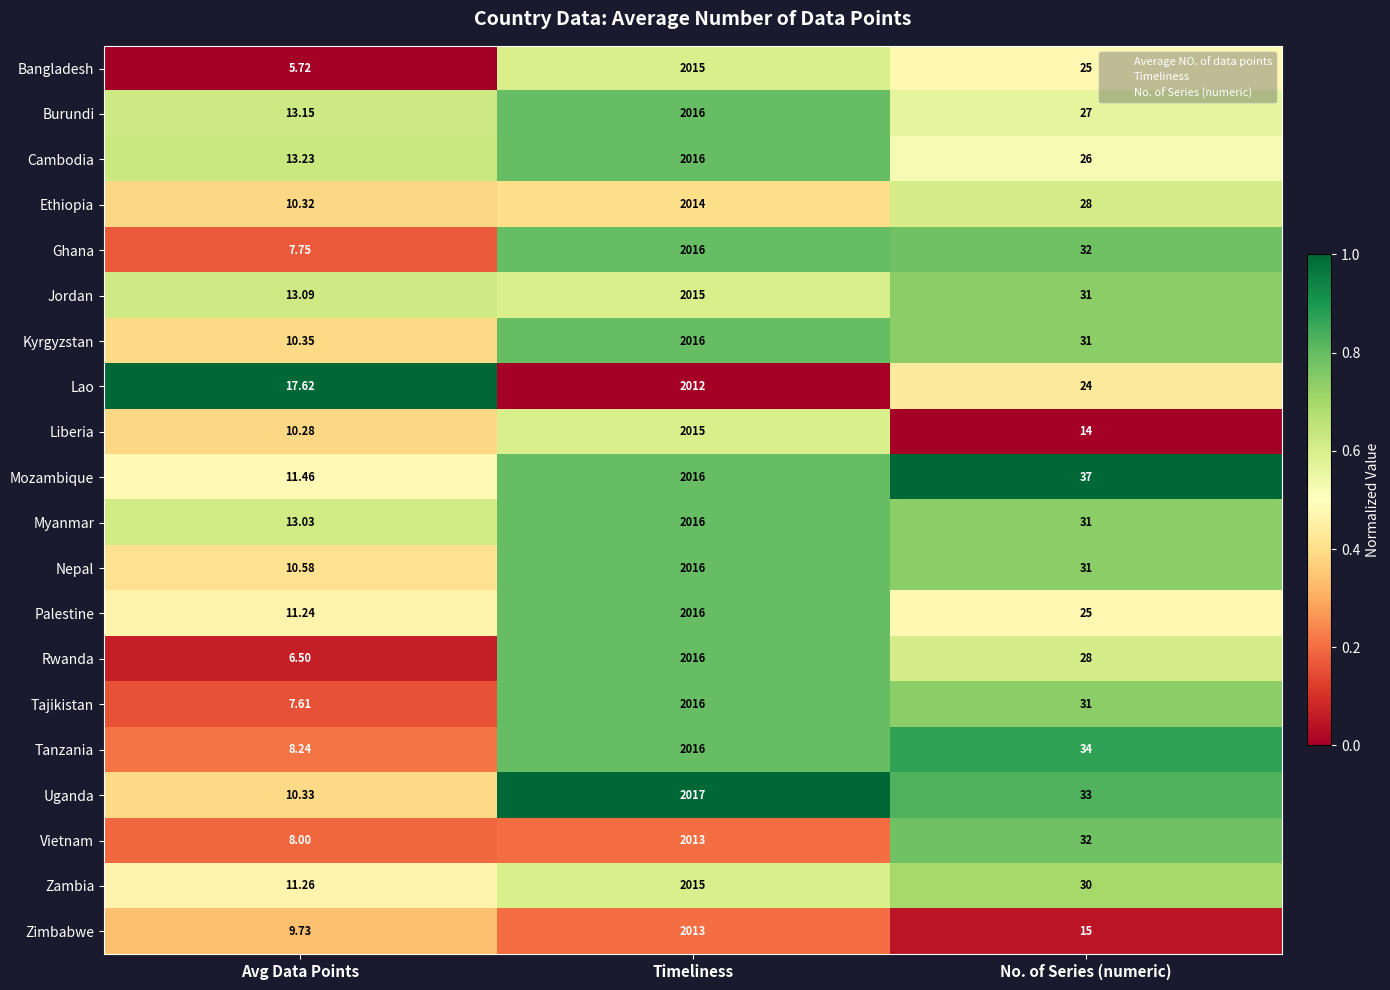

At which label is Tanzania closest to 1012?

No. of Series (numeric)